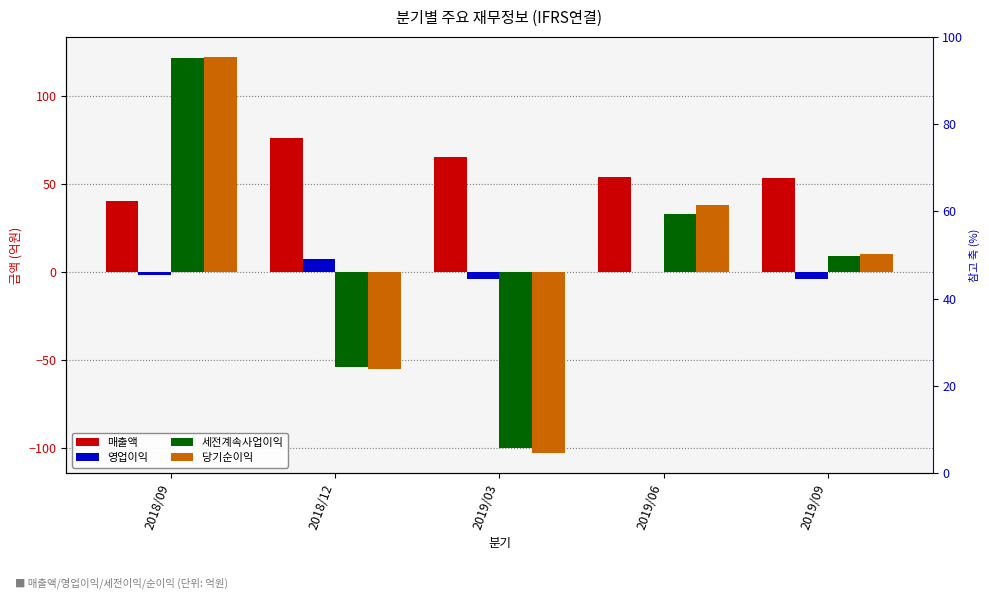

How many values in 당기순이익 are below zero?

2